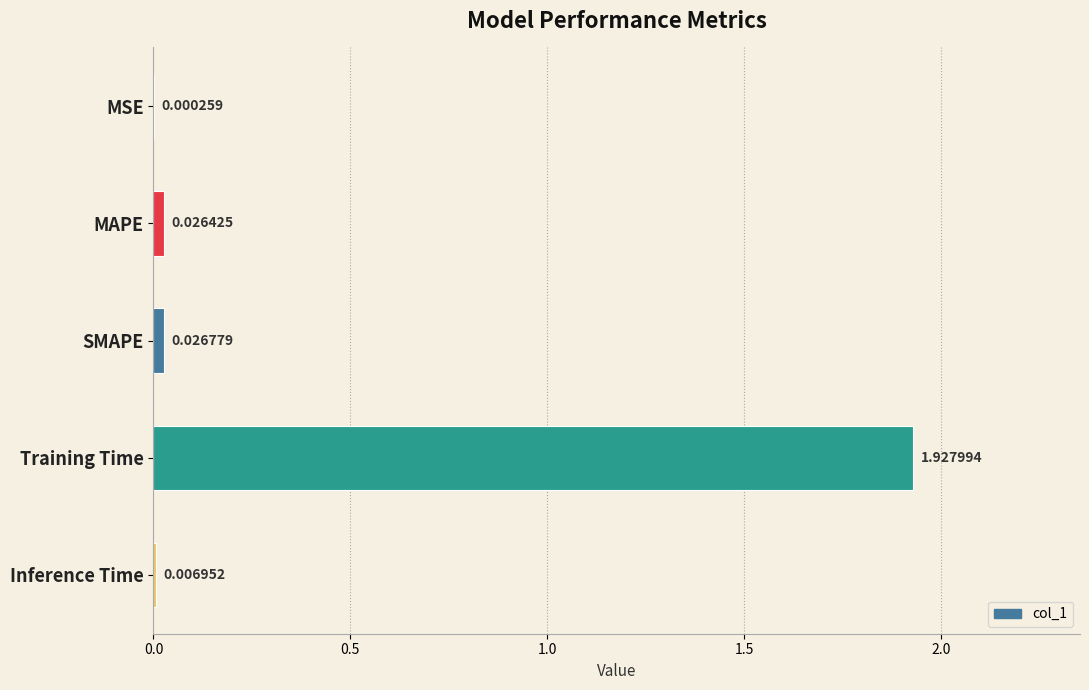

What is the change in value from MSE to Training Time?

+1.9